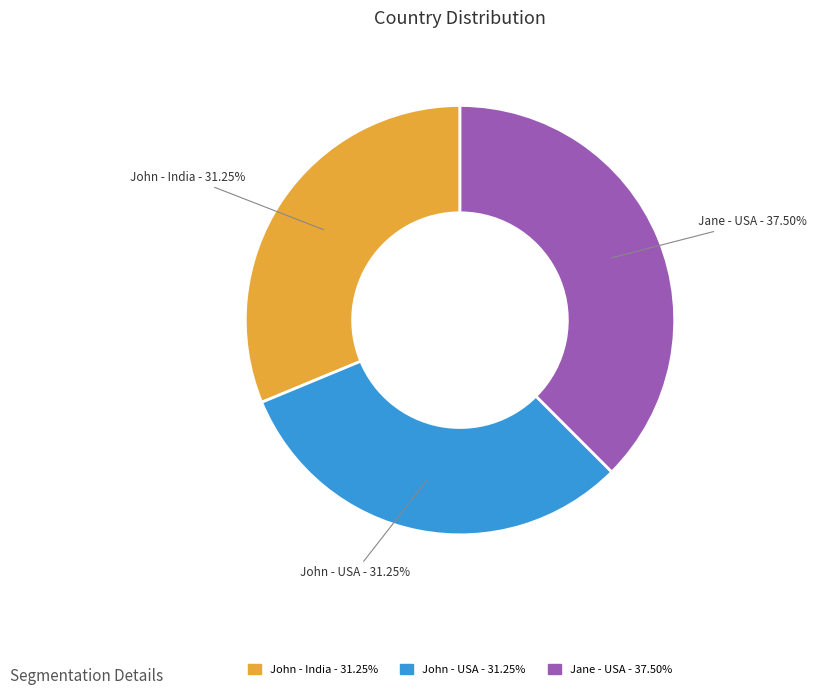

Which slice is the largest?

Jane - USA